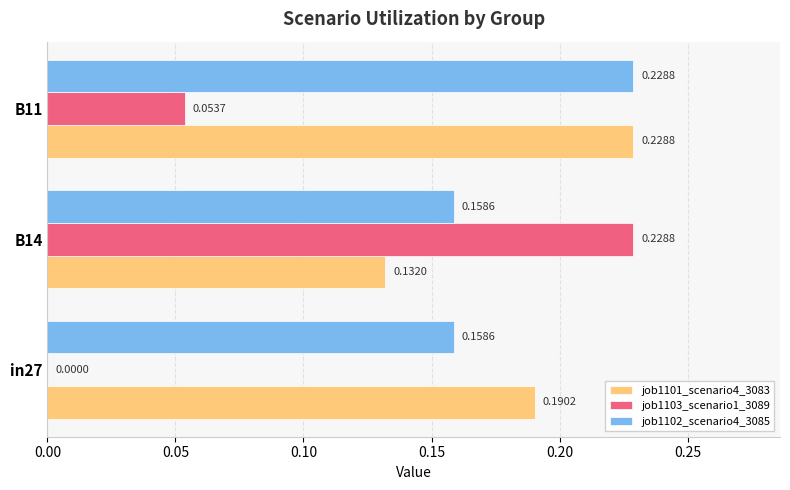

What are all the series names shown in the legend?

job1101_scenario4_3083, job1103_scenario1_3089, job1102_scenario4_3085